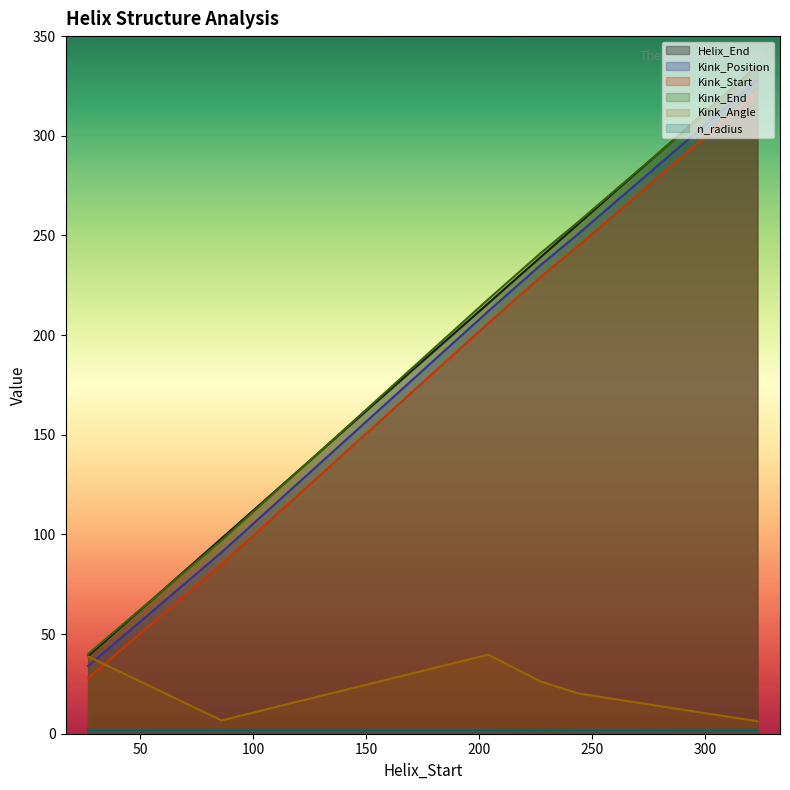

Is it true that Kink_Position equals 117.2 at 204?

False